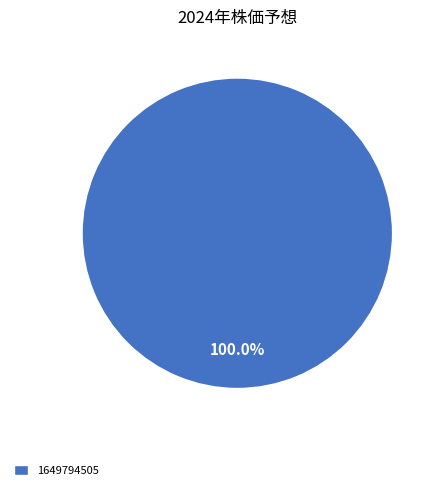

Which category accounts for the majority?

1649794505